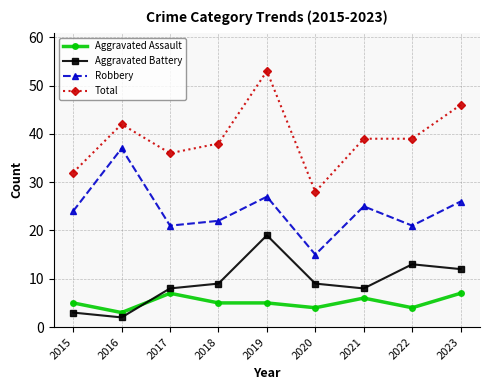

How many values in the Total series are below 39?

4